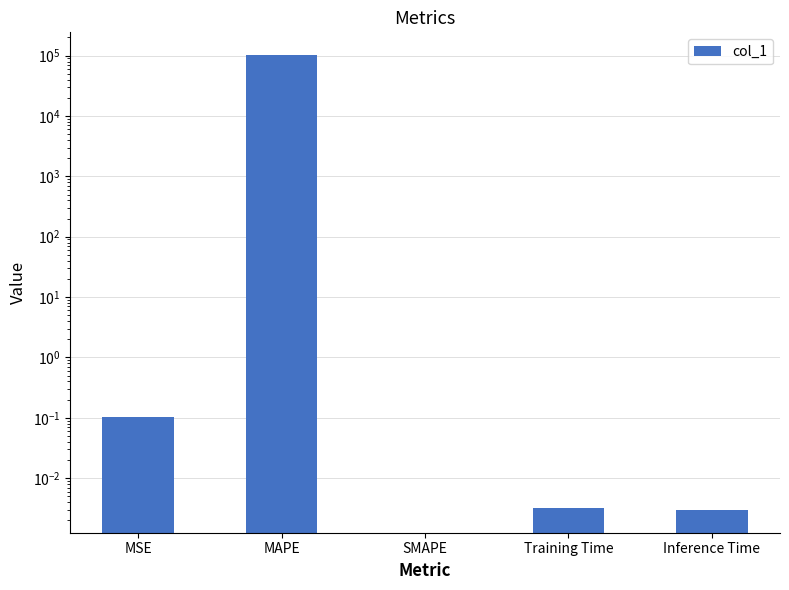

Which label corresponds to the smallest value in the chart?

SMAPE